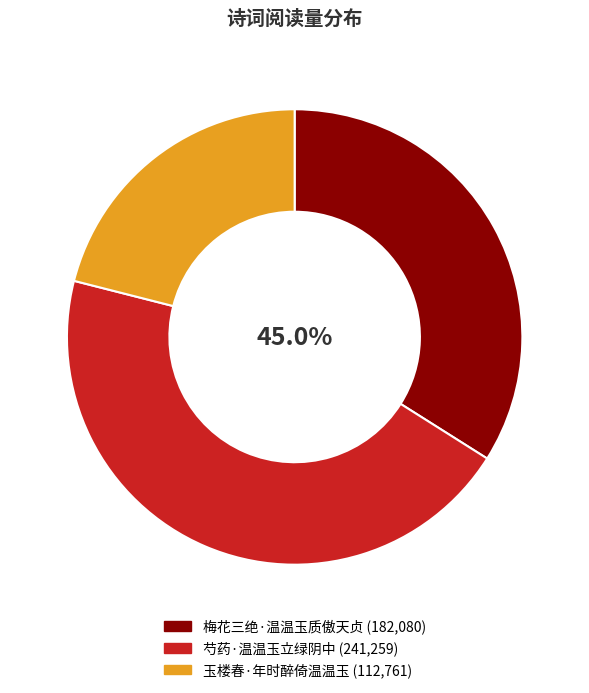

Rank the categories by value from highest to lowest.

芍药·温温玉立绿阴中, 梅花三绝·温温玉质傲天贞, 玉楼春·年时醉倚温温玉